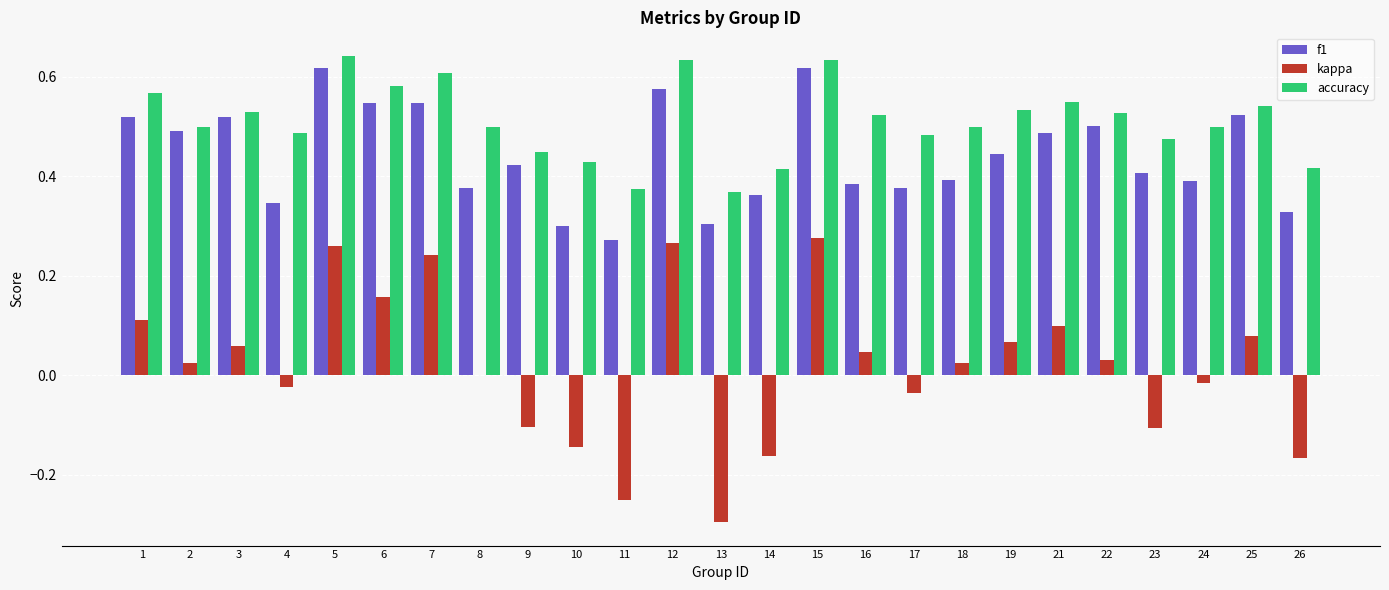

The accuracy series shows 0.8 at 7. True or false?

False